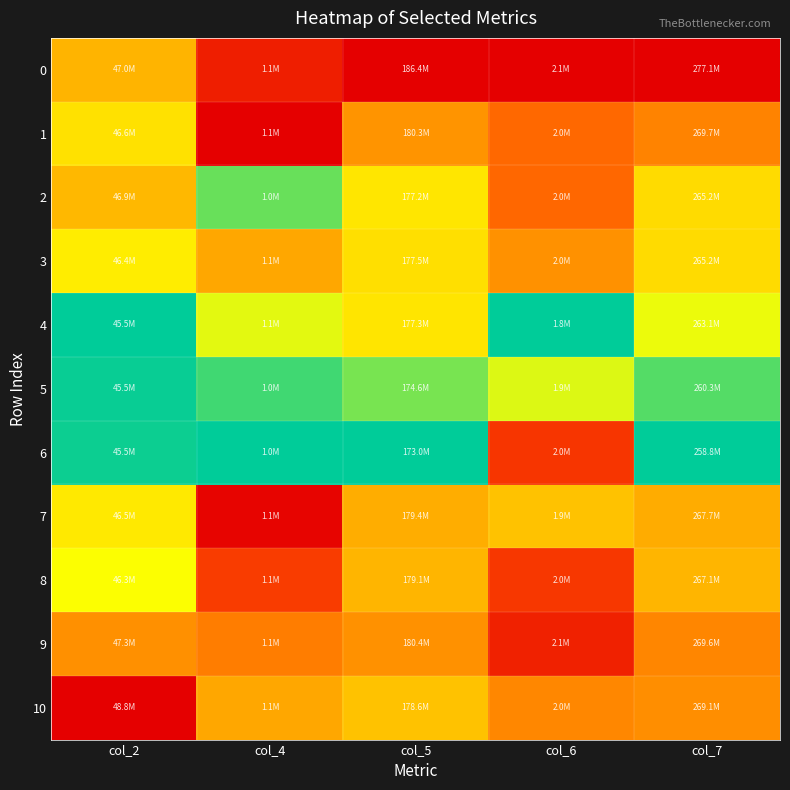

How many distinct data groups are displayed?

11